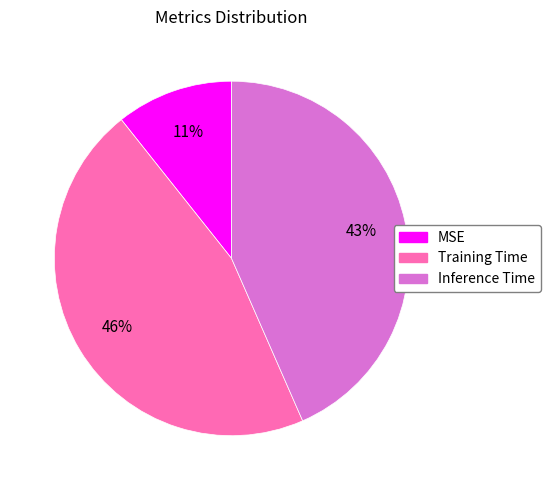

True or false: Training Time accounts for 54% of the total.

False